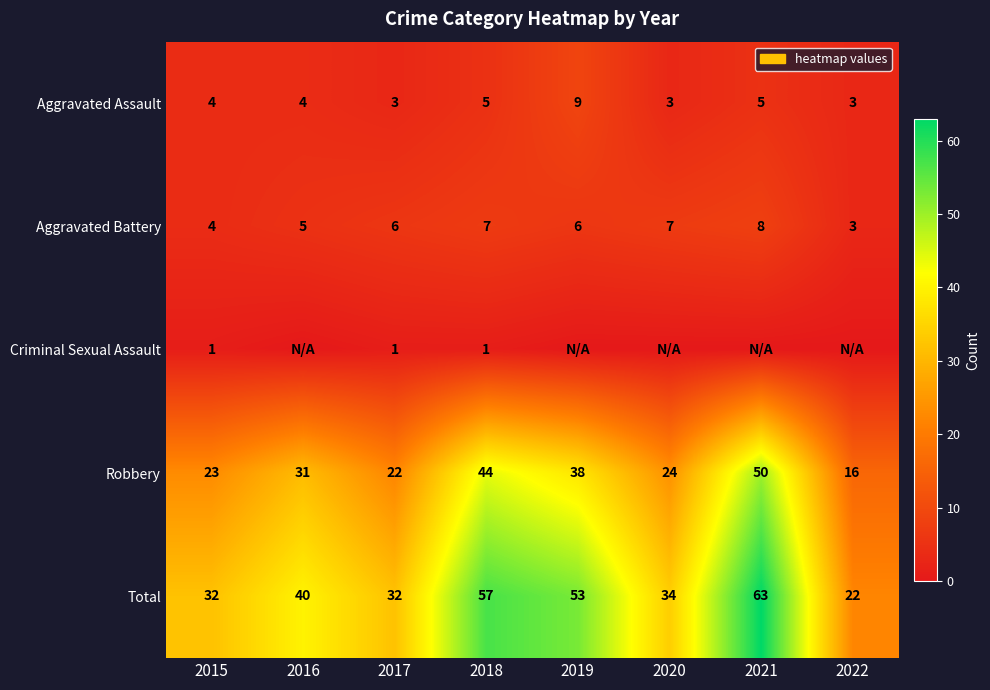

At which category does the chart reach its peak across all series?

2021